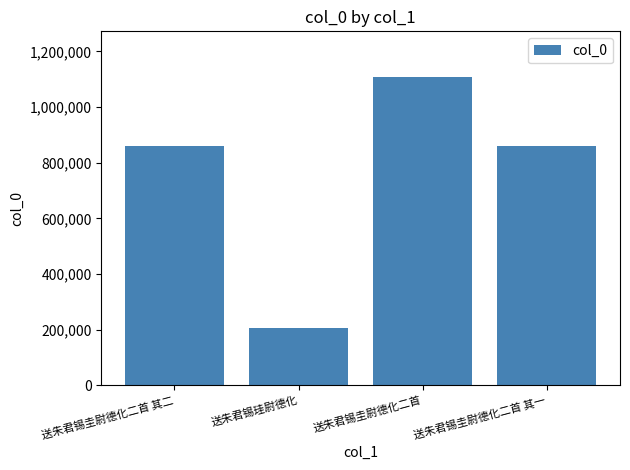

Which has a higher value, 送朱君锡圭尉德化二首 or 送朱君锡珪尉德化?

送朱君锡圭尉德化二首